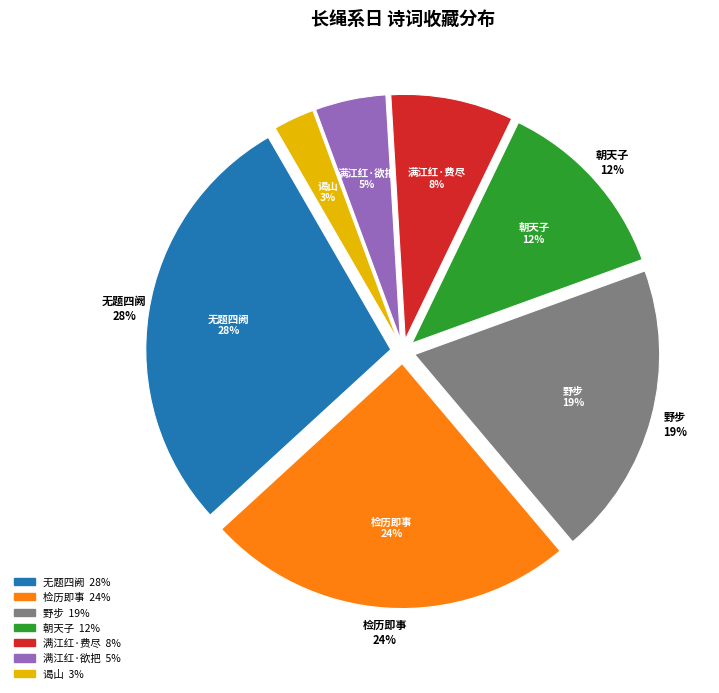

Does 满江红·费尽长绳系不住 account for over 50% of the chart?

No